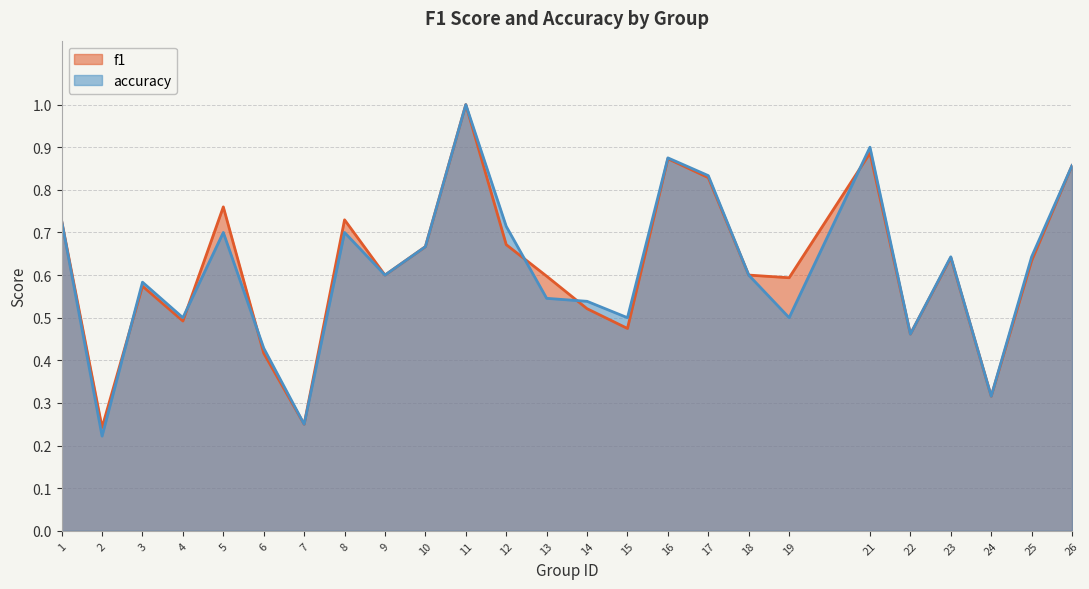

How many lines are shown in the chart?

2